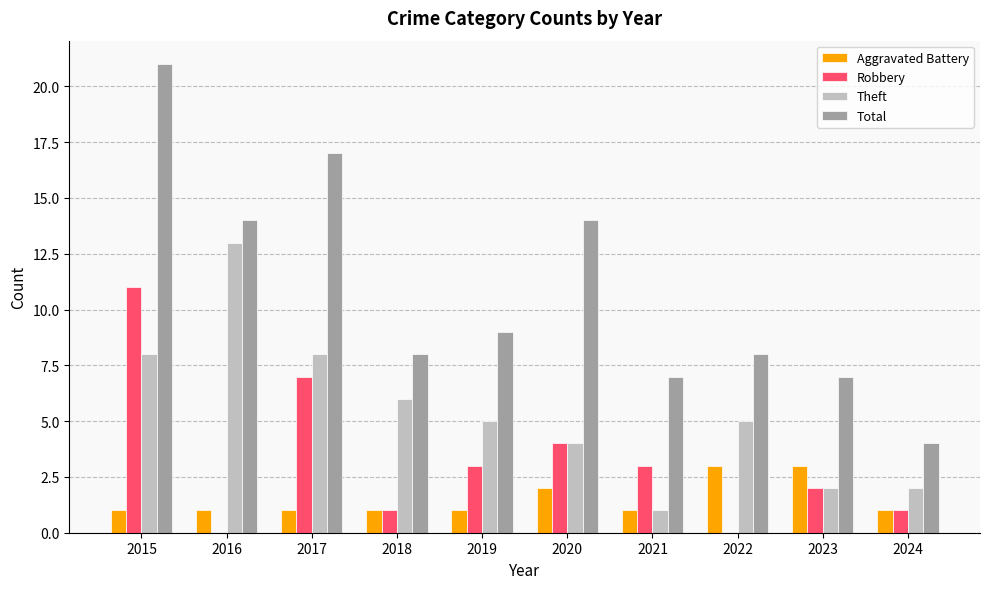

Count the number of data series in this chart.

4